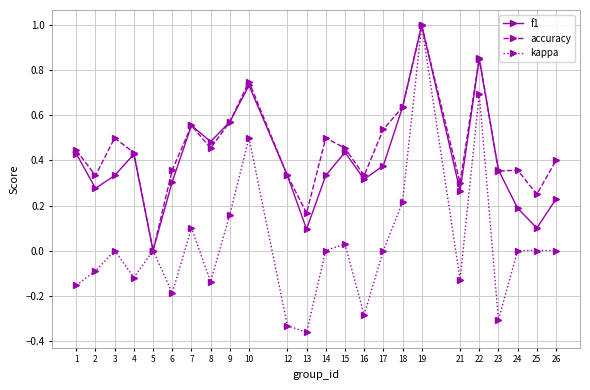

Is the value of f1 at 6 greater than the value of kappa at 8?

Yes